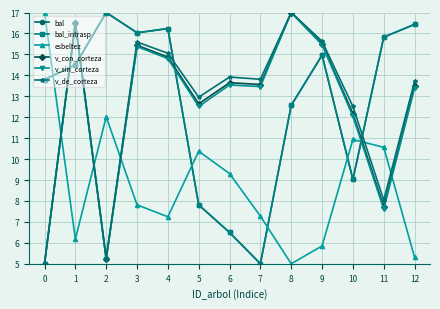

True or false: v_de_corteza has a value of 17.0 at 8.

True